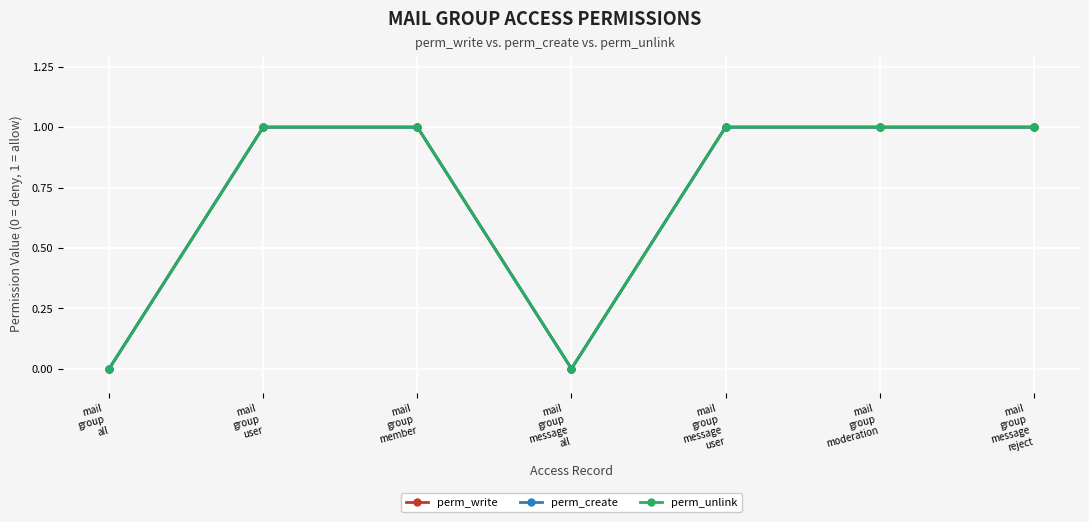

Reading left to right, extract all data points from this chart.

perm_write: mail
group
all=0	mail
group
user=1	mail
group
member=1	mail
group
message
all=0	mail
group
message
user=1	mail
group
moderation=1	mail
group
message
reject=1
perm_create: mail
group
all=0	mail
group
user=1	mail
group
member=1	mail
group
message
all=0	mail
group
message
user=1	mail
group
moderation=1	mail
group
message
reject=1
perm_unlink: mail
group
all=0	mail
group
user=1	mail
group
member=1	mail
group
message
all=0	mail
group
message
user=1	mail
group
moderation=1	mail
group
message
reject=1